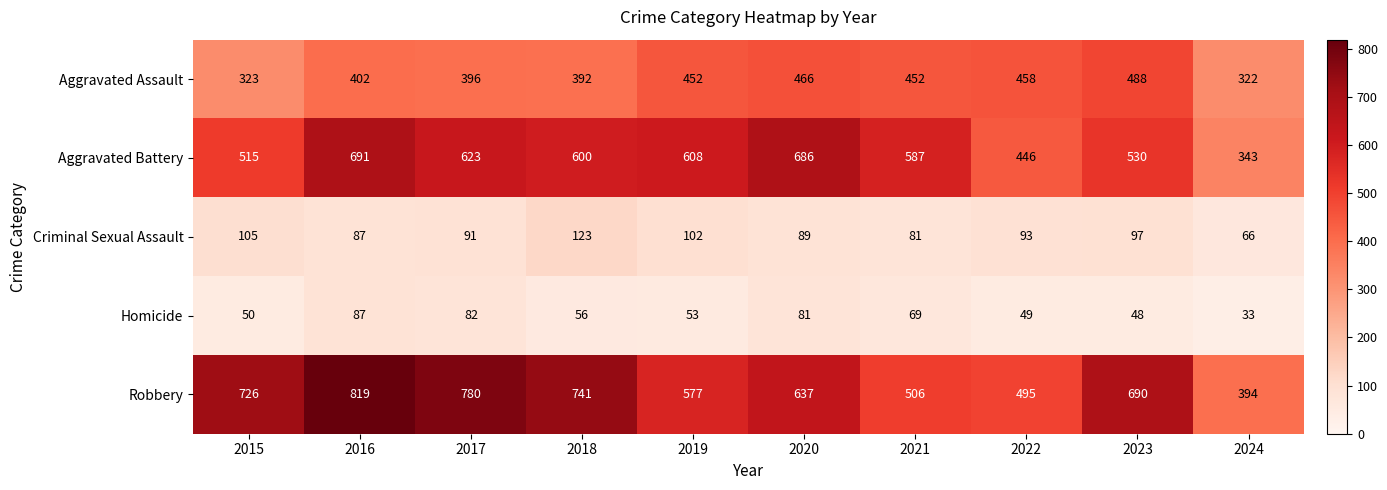

What is the difference between the maximum and second lowest values in the Aggravated Assault series?

165